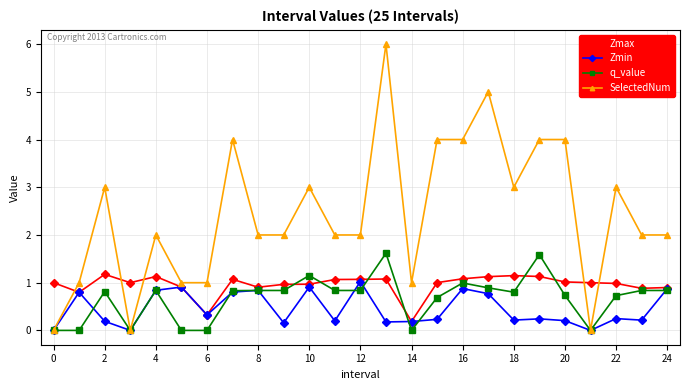

Which series has the largest range (max minus min)?

SelectedNum